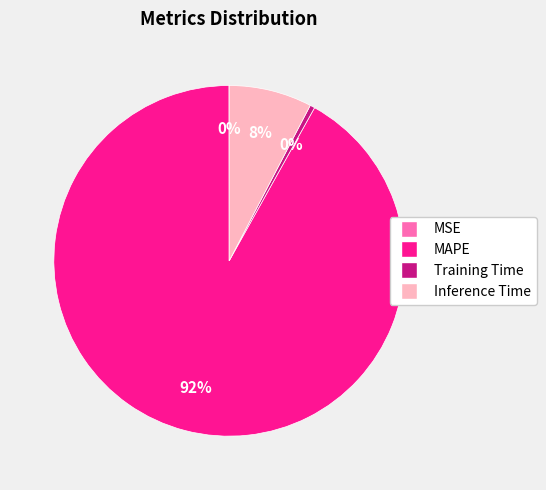

To the nearest percent, what is the average slice percentage?

25%